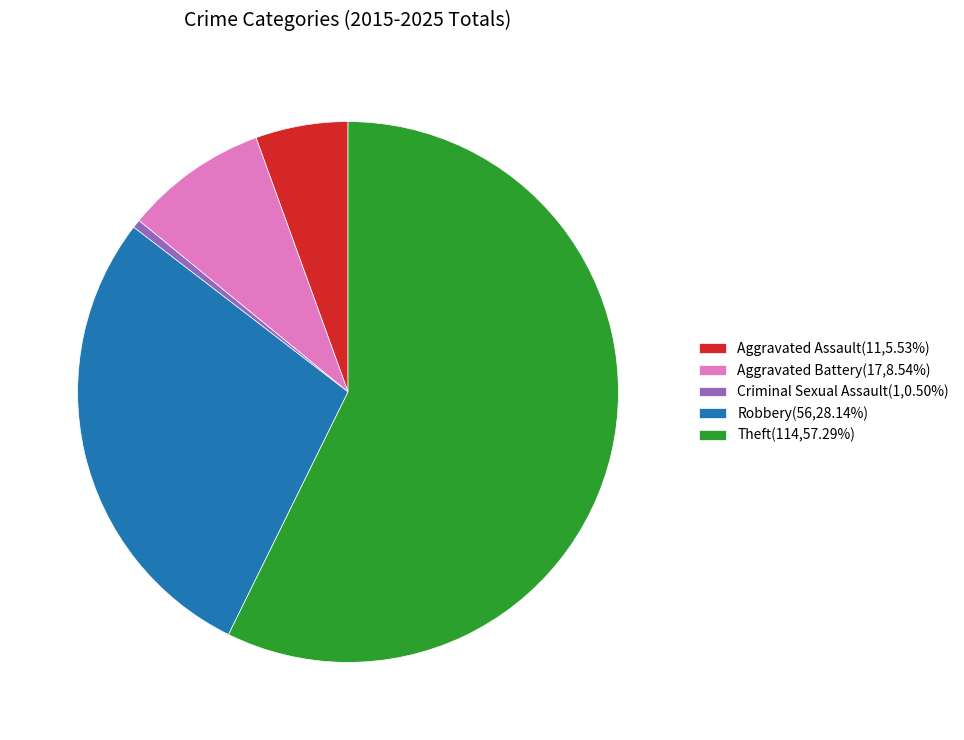

Do Theft(114,57.29%) and Criminal Sexual Assault(1,0.50%) together represent more than half of the pie?

Yes